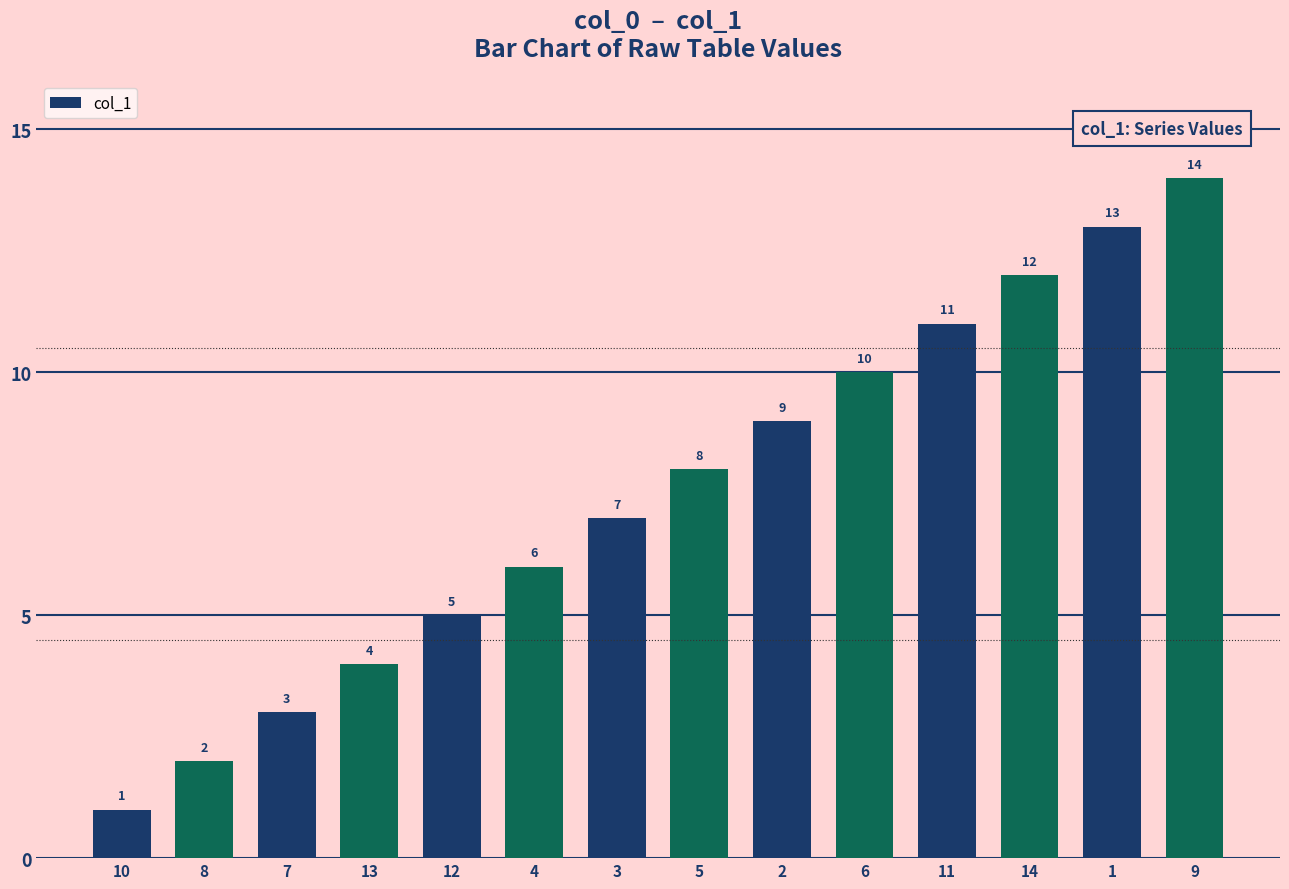

Between 2 and 11, which is larger?

11